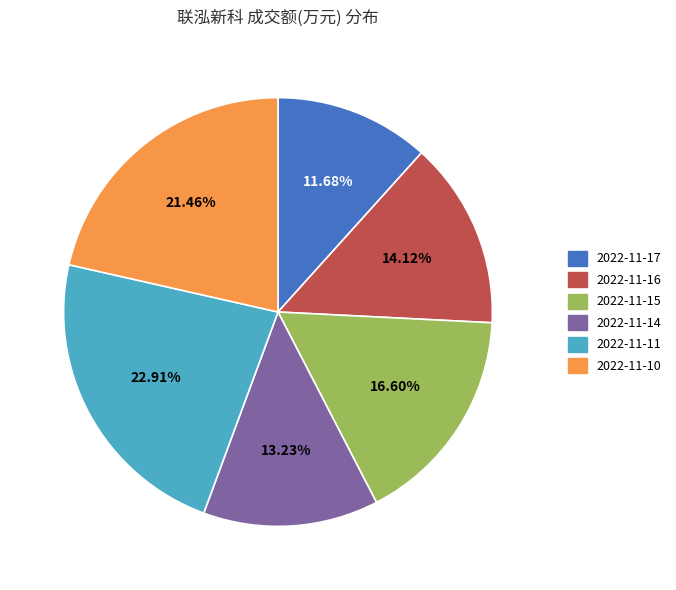

How many segments does this pie chart have?

6